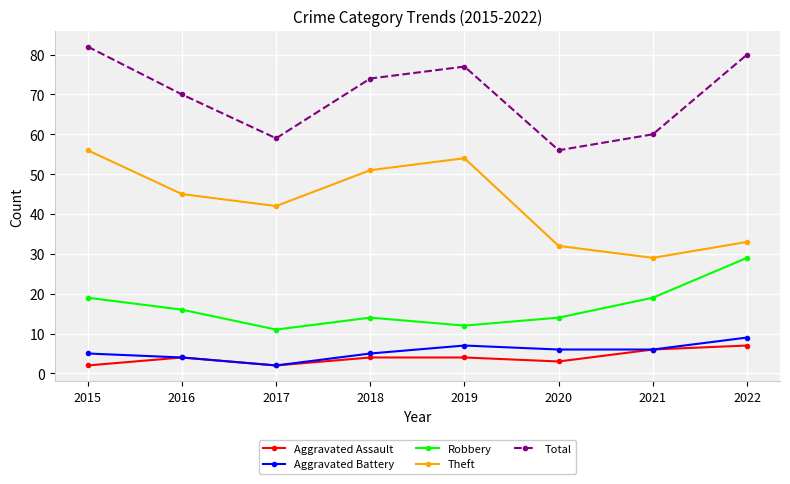

What is the value of the Theft point at the 1st from the left?

56